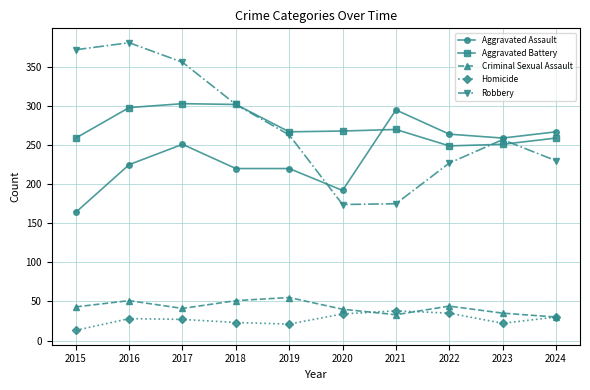

Which series has the widest spread of values?

Robbery